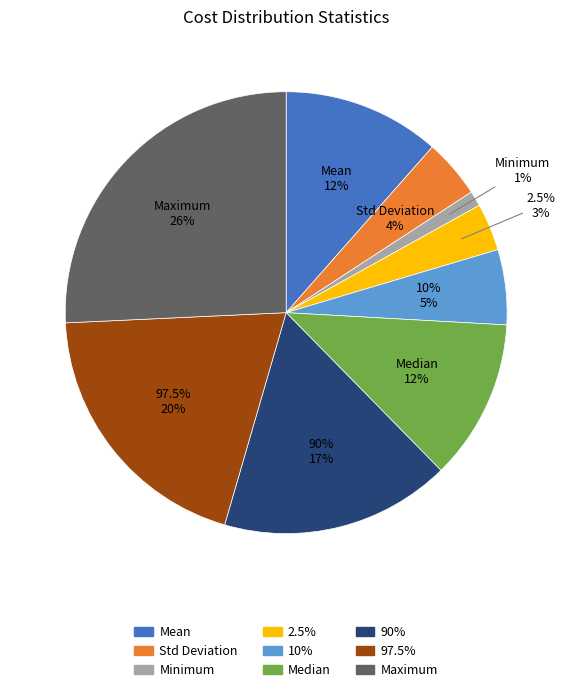

Which has a higher value, 2.5% or Mean?

Mean